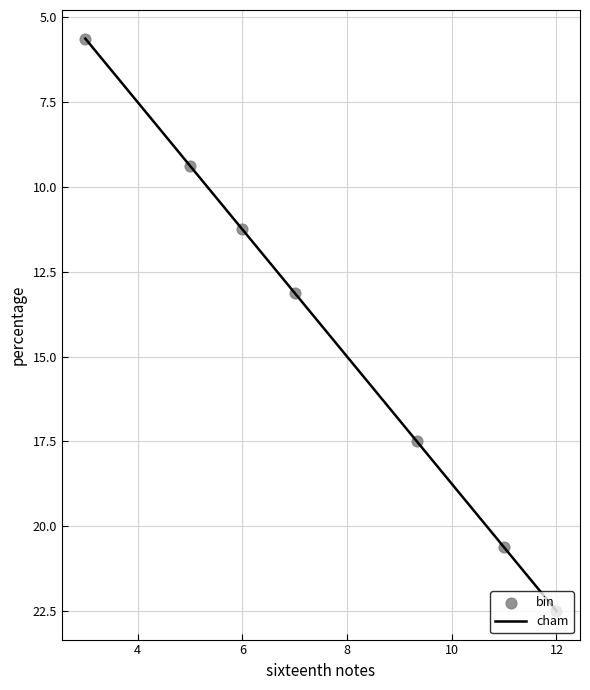

True or false: the data has more than 0 interior local peaks.

False